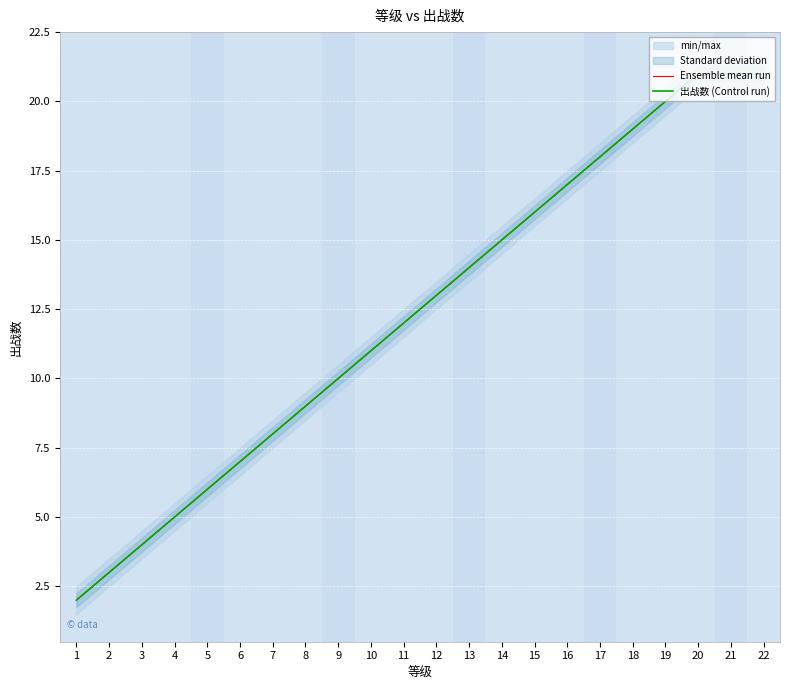

True or false: 出战数 (Control run) and Ensemble mean run intersect in this chart.

False